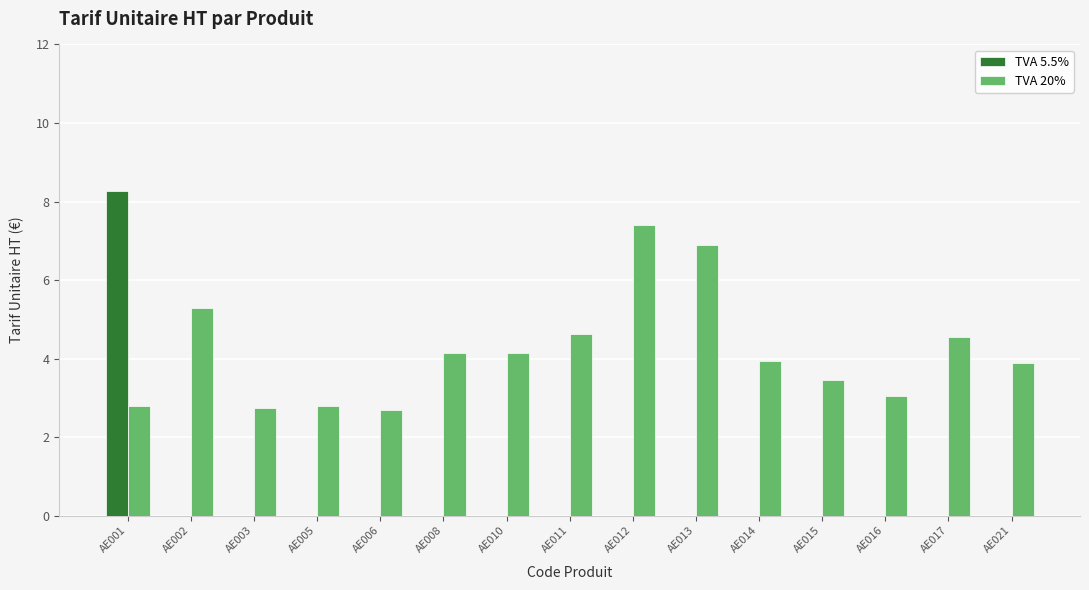

Is the value of TVA 5.5% at AE005 greater than the value of TVA 20% at AE010?

No